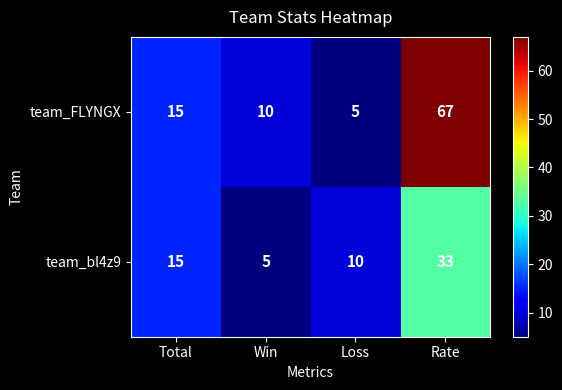

List the series in order of their peak value, highest first.

team_FLYNGX, team_bl4z9